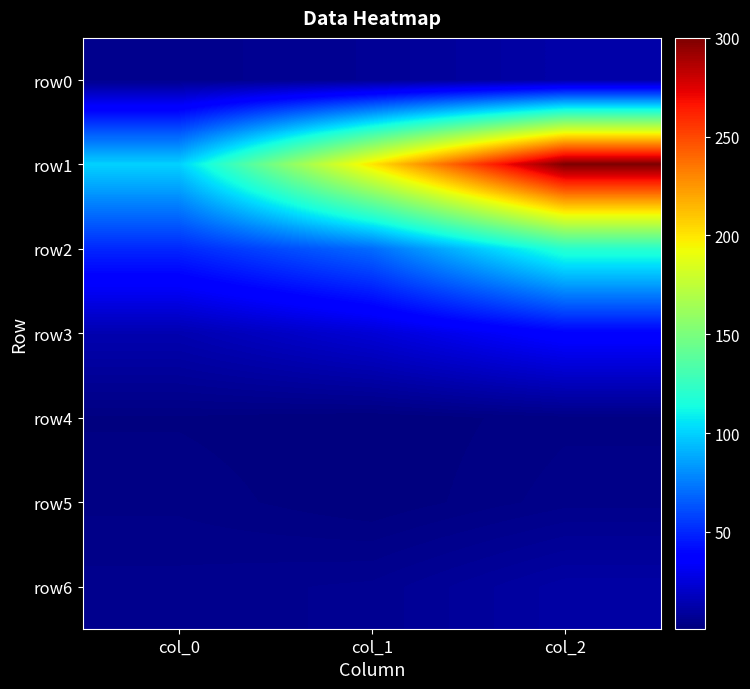

List the series in order of their peak value, lowest first.

row4, row5, row6, row0, row3, row2, row1